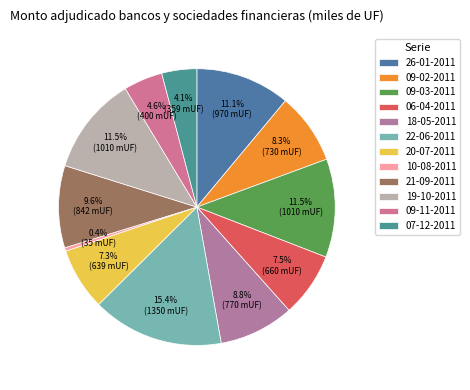

Does any single category account for the majority?

No